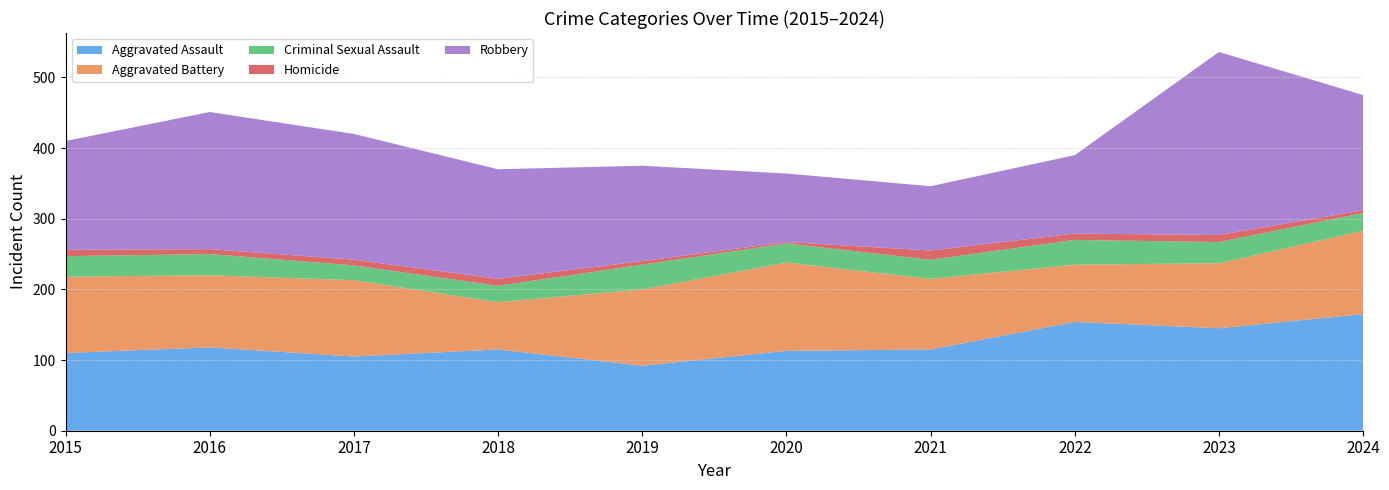

Reading left to right, extract all data points from this chart.

Aggravated Assault: 110	118	105	115	92	113	115	154	145	165
Aggravated Battery: 108	102	108	67	108	125	100	81	92	118
Criminal Sexual Assault: 29	30	21	23	35	27	27	35	30	25
Homicide: 9	7	8	10	5	2	13	9	10	4
Robbery: 154	194	178	155	135	97	91	111	259	163